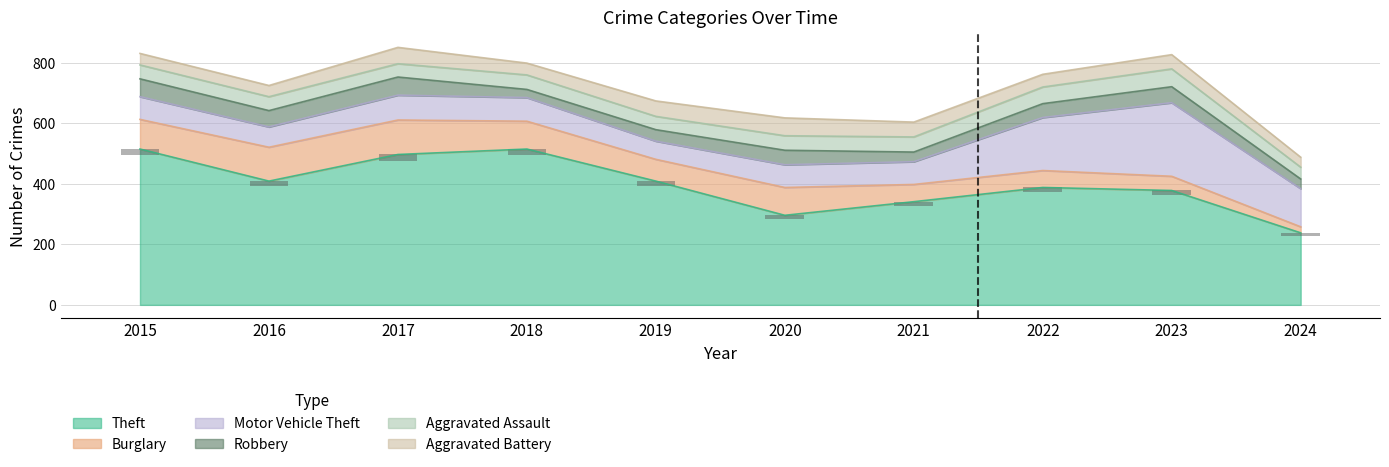

What is the approximate value of Theft at 2023, to the nearest 50?

400